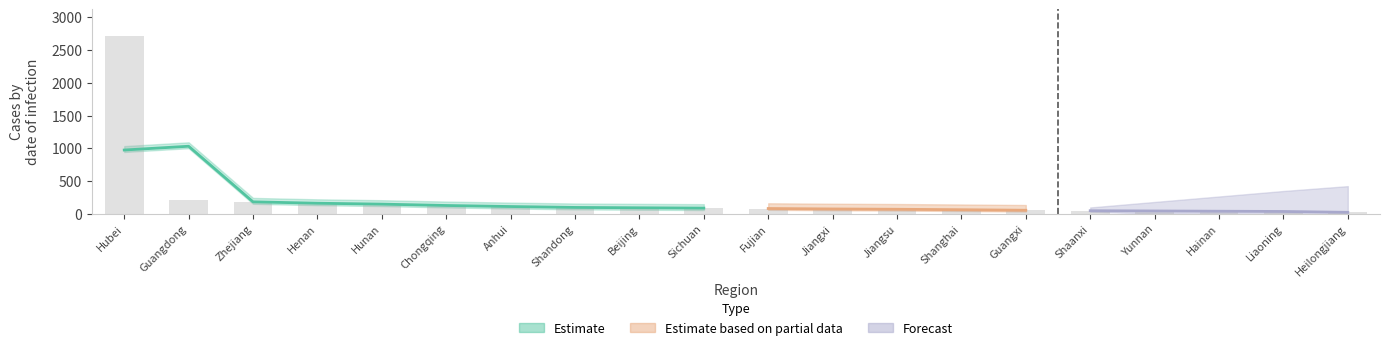

Rank the categories by value from lowest to highest.

Heilongjiang, Liaoning, Hainan, Yunnan, Shaanxi, Guangxi, Shanghai, Jiangsu, Jiangxi, Fujian, Sichuan, Beijing, Shandong, Anhui, Chongqing, Hunan, Henan, Zhejiang, Guangdong, Hubei